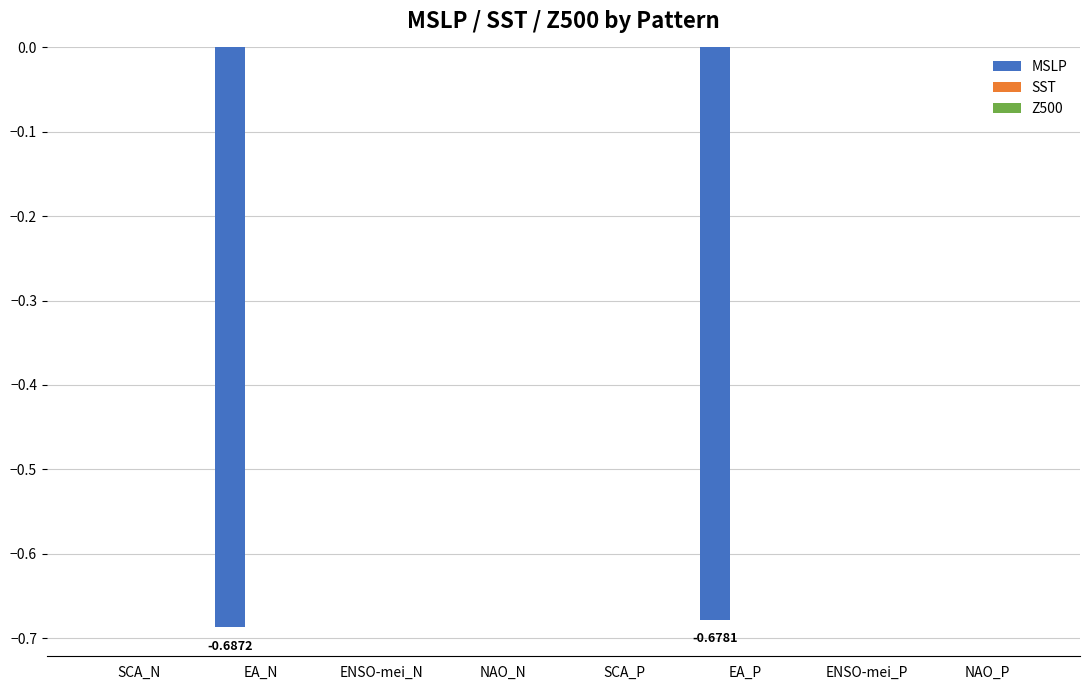

What is the sum of all values?

-1.4